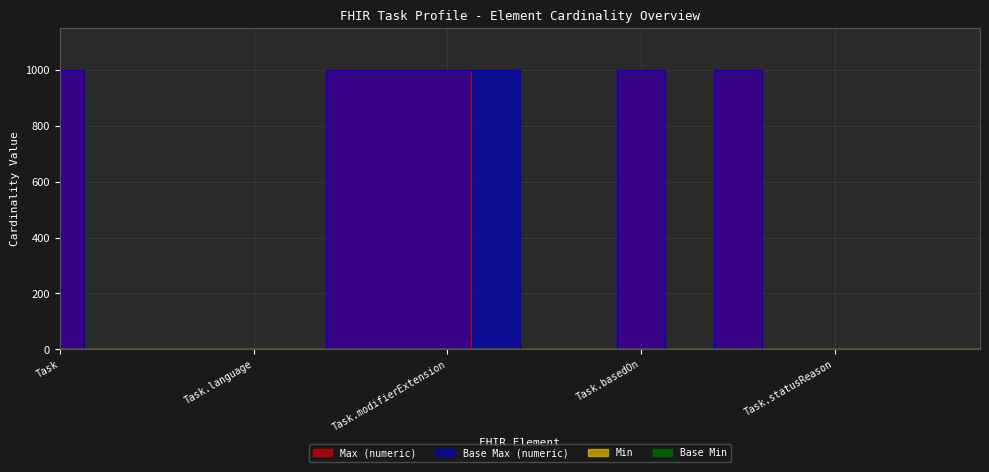

True or false: Base Max (numeric) has a value of 342 at Task.

False